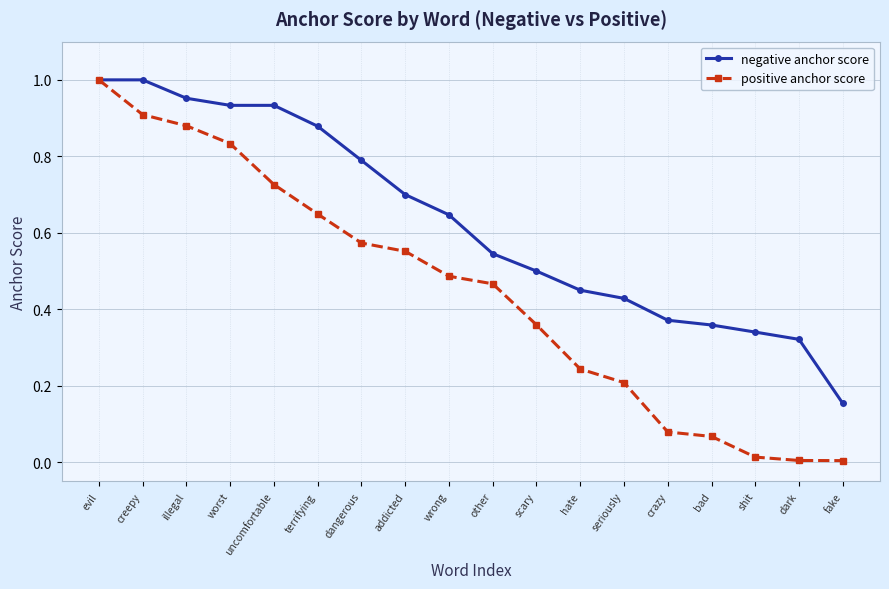

Is it true that positive anchor score equals 0.3 at uncomfortable?

False